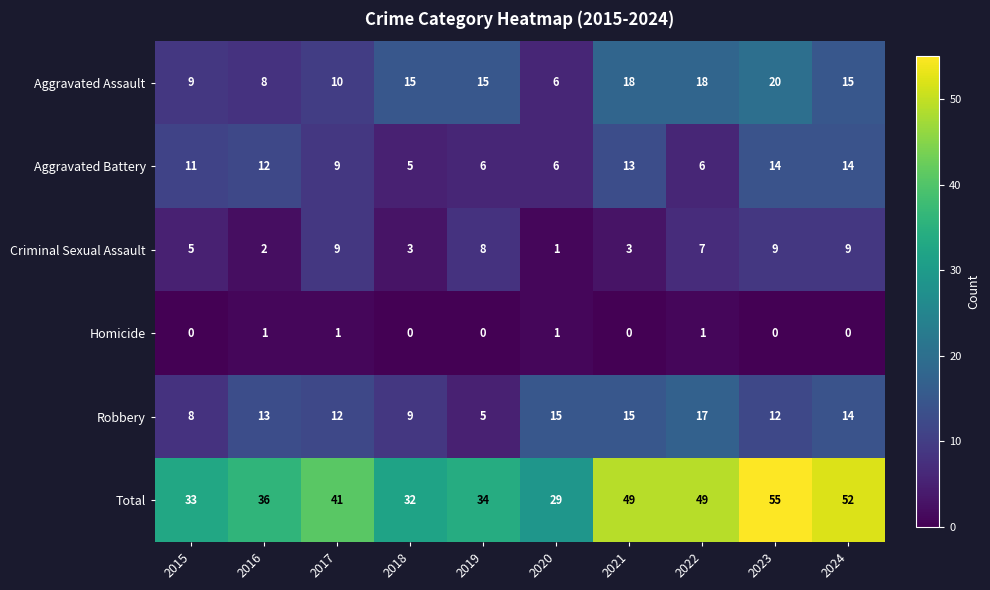

The value of Criminal Sexual Assault at 2017 is 15. True or false?

False